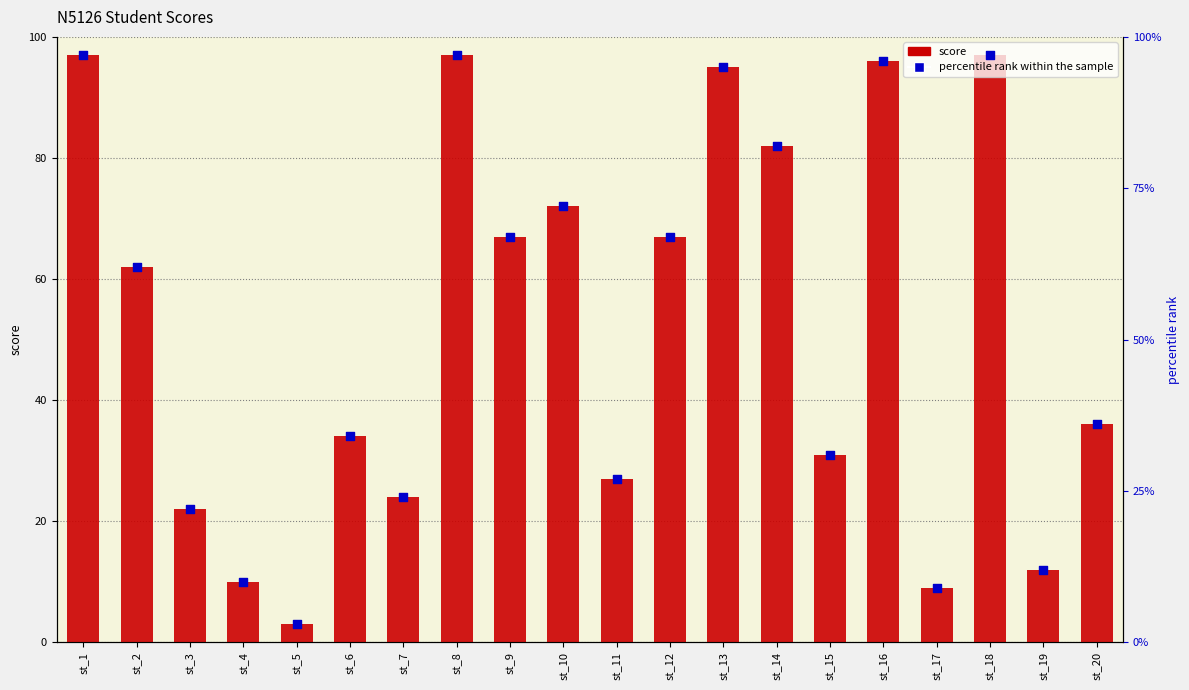

Which series has the largest Y range (max minus min)?

score